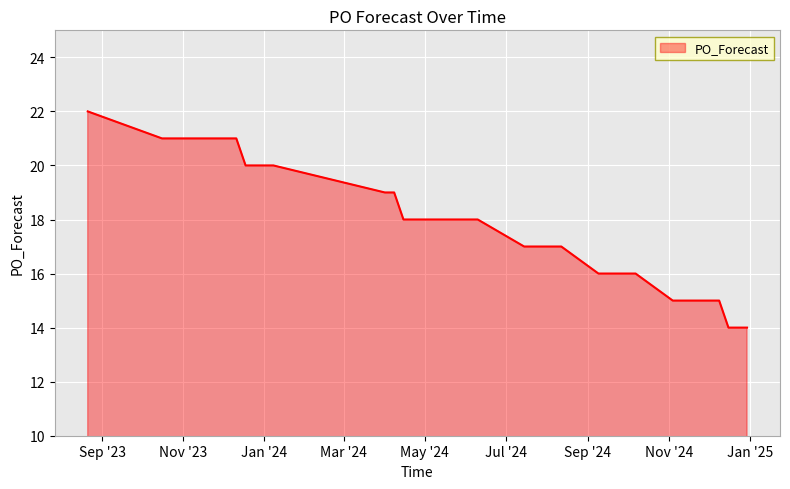

What is the smallest value displayed?

14